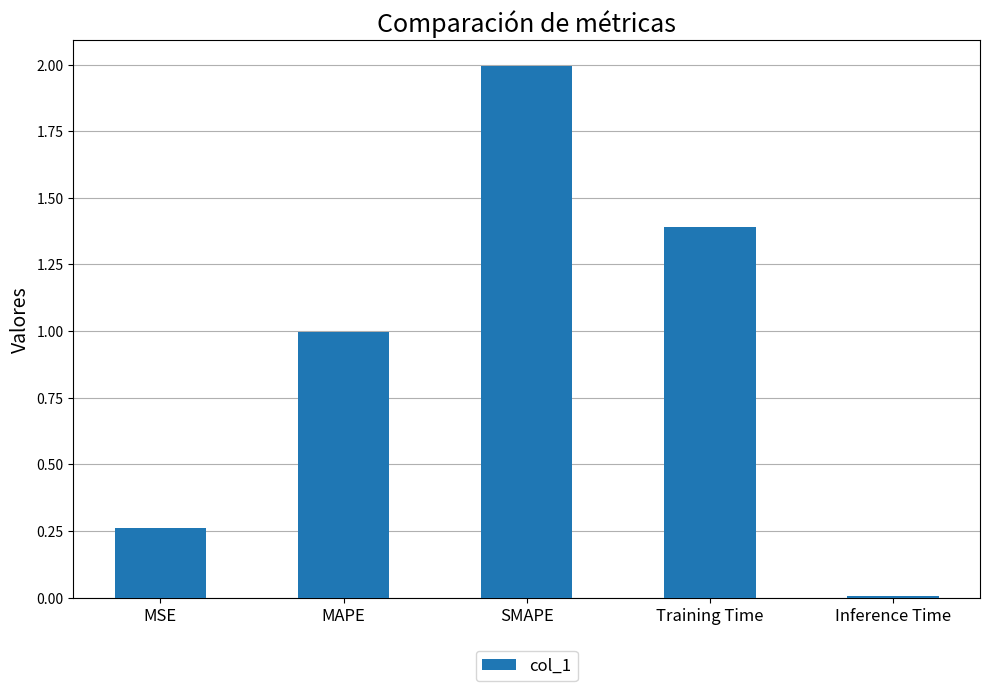

At which category does the chart reach its minimum across all series?

Inference Time